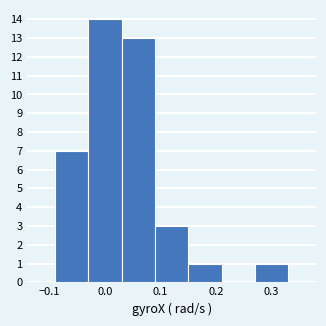

Over which range of the x-axis is the bar tallest?

-0.03 to 0.03